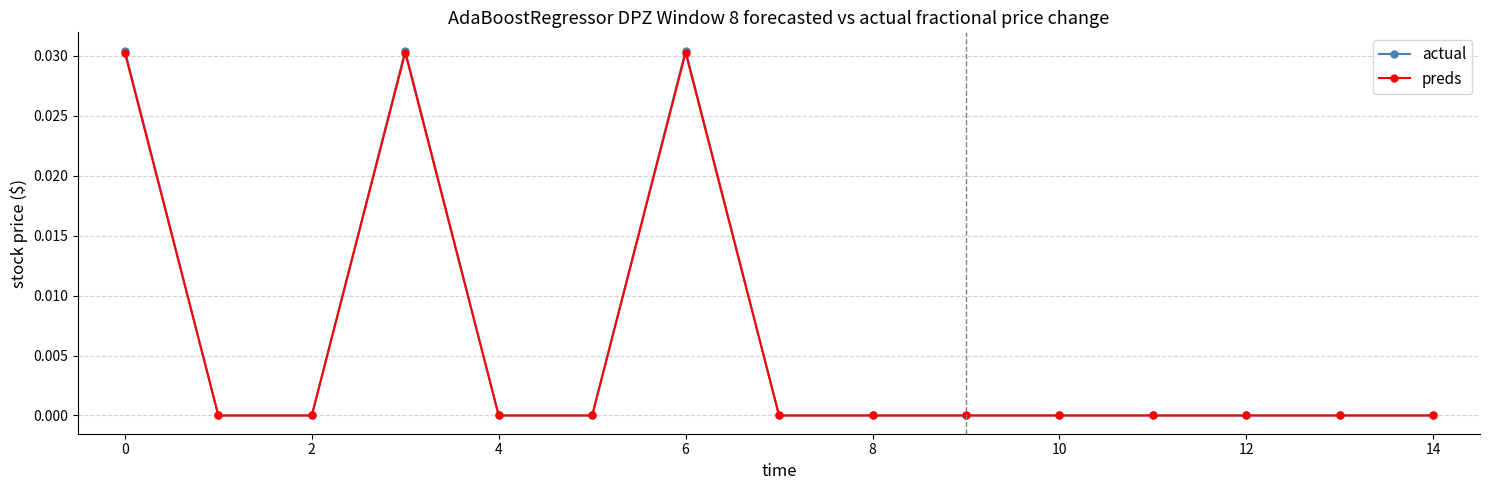

Which series has the widest spread of values?

actual